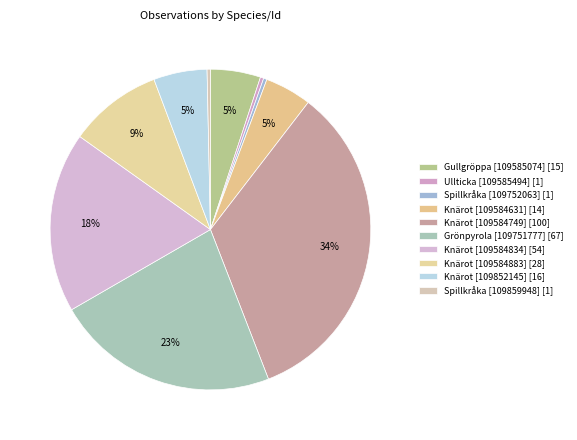

To the nearest percent, what is the average slice percentage?

10%